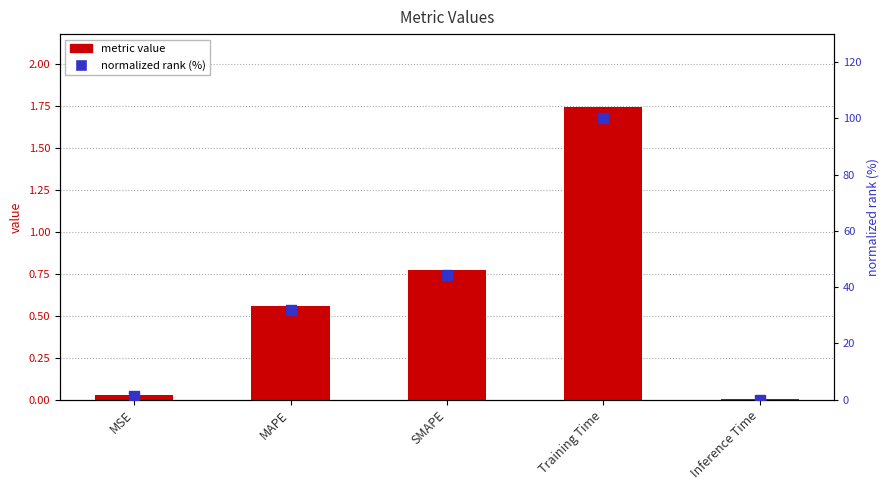

Which series has the largest Y range (max minus min)?

normalized rank (%)